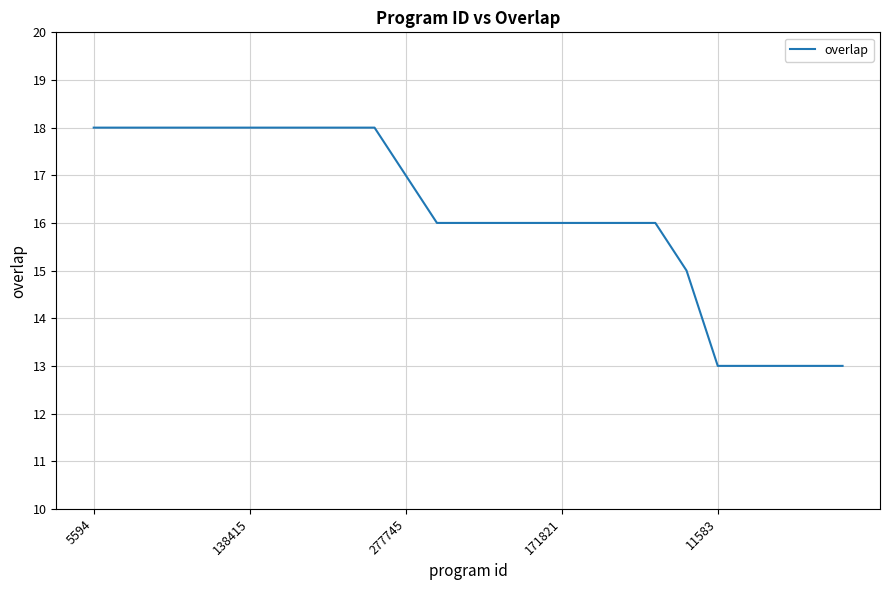

What is the difference between the maximum and minimum values?

5